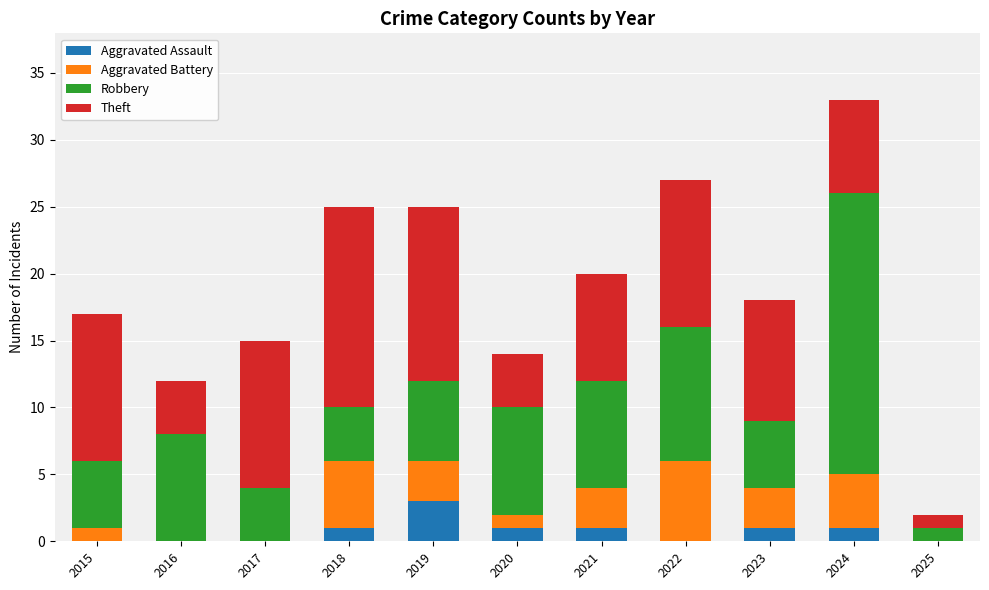

At which label does Aggravated Assault reach its peak?

2019